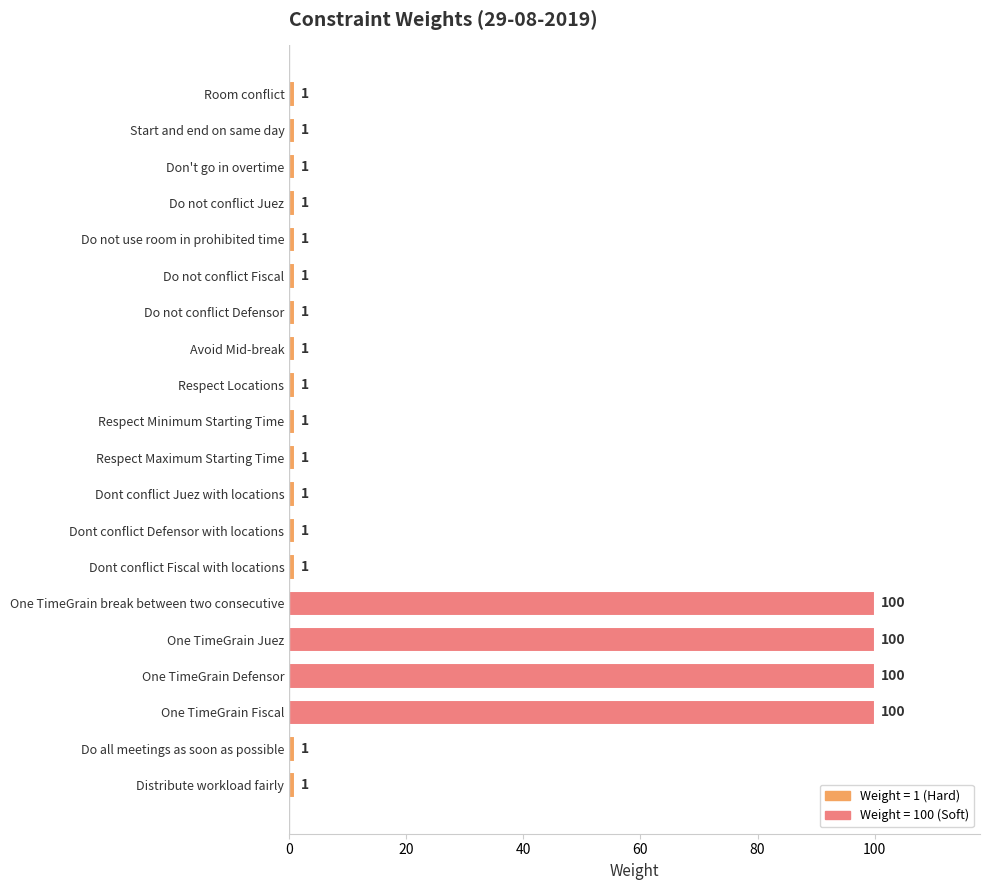

Reading top to bottom, extract all data points from this chart.

Room conflict=1	Start and end on same day=1	Don't go in overtime=1	Do not conflict Juez=1	Do not use room in prohibited time=1	Do not conflict Fiscal=1	Do not conflict Defensor=1	Avoid Mid-break=1	Respect Locations=1	Respect Minimum Starting Time=1	Respect Maximum Starting Time=1	Dont conflict Juez with locations=1	Dont conflict Defensor with locations=1	Dont conflict Fiscal with locations=1	One TimeGrain break between two consecutive=100	One TimeGrain Juez=100	One TimeGrain Defensor=100	One TimeGrain Fiscal=100	Do all meetings as soon as possible=1	Distribute workload fairly=1